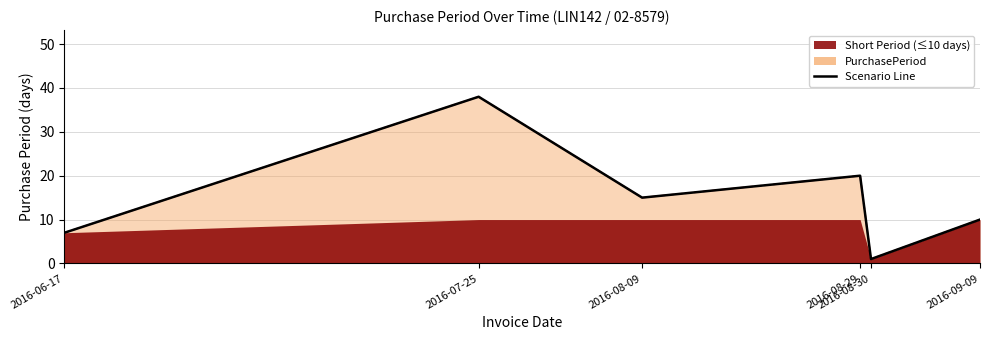

Reading right to left, transcribe all the data shown in this chart.

2016-09-09=10	2016-08-30=1	2016-08-29=20	2016-08-09=15	2016-07-25=38	2016-06-17=7